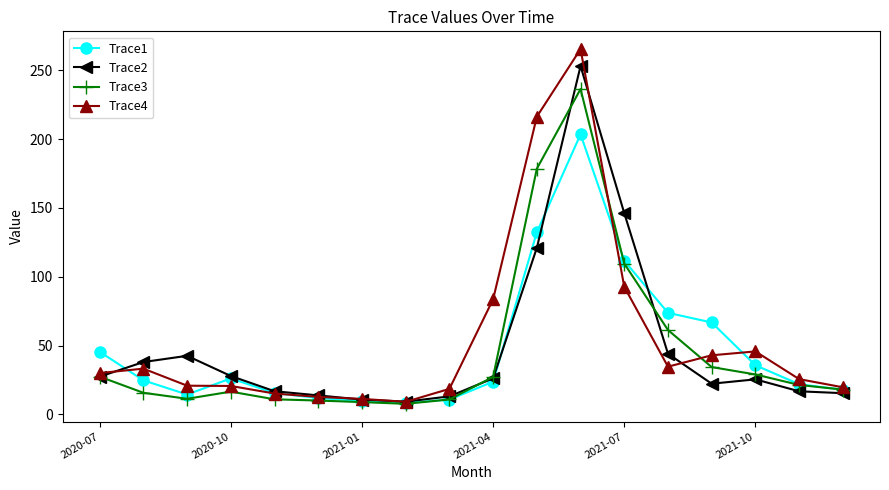

Which series has the largest range (max minus min)?

Trace4